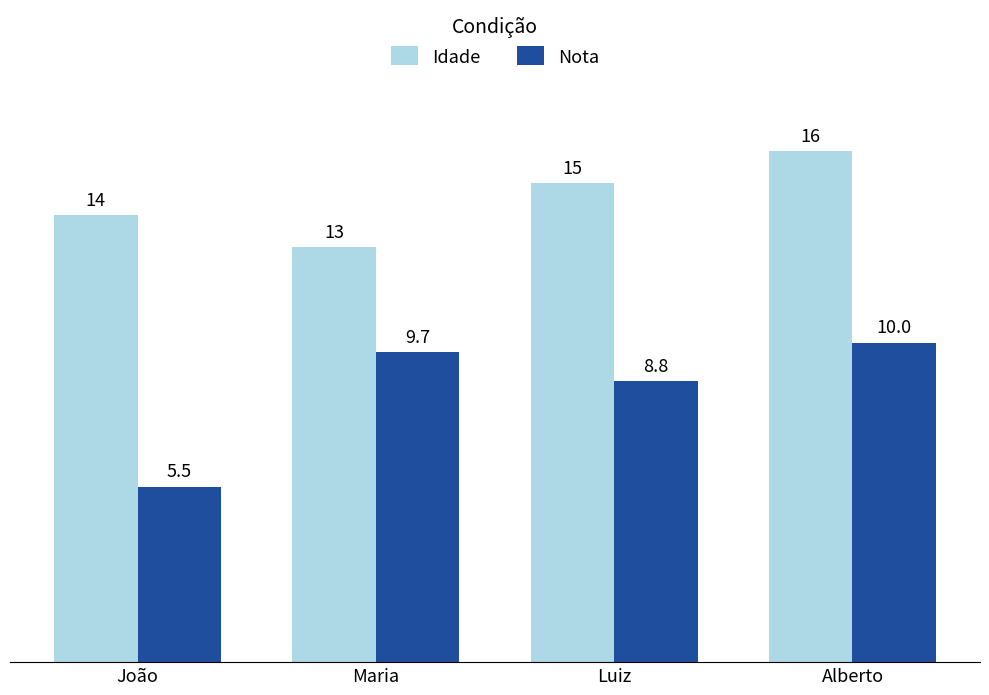

What is the average value of the Nota series?

8.5